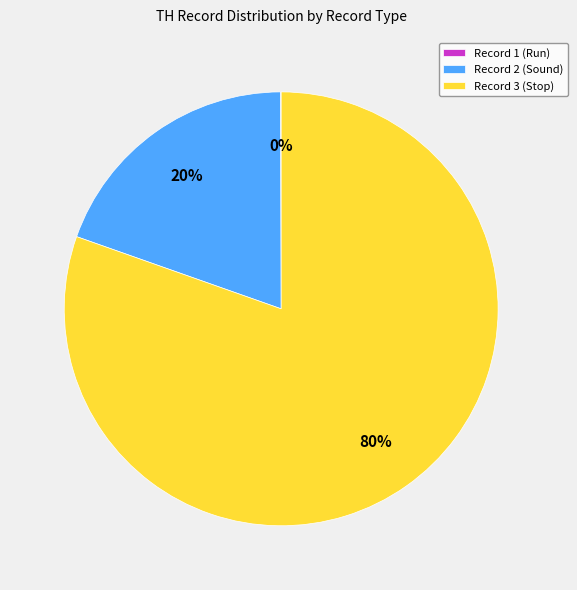

Is the sum of Record 2 (Sound) and Record 3 (Stop) greater than half?

Yes